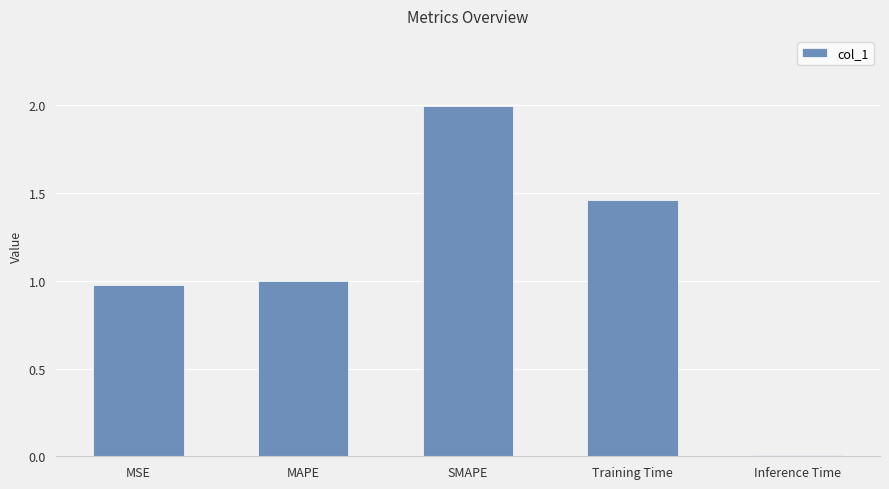

Approximately how many times larger is the value at MSE compared to SMAPE?

0.5